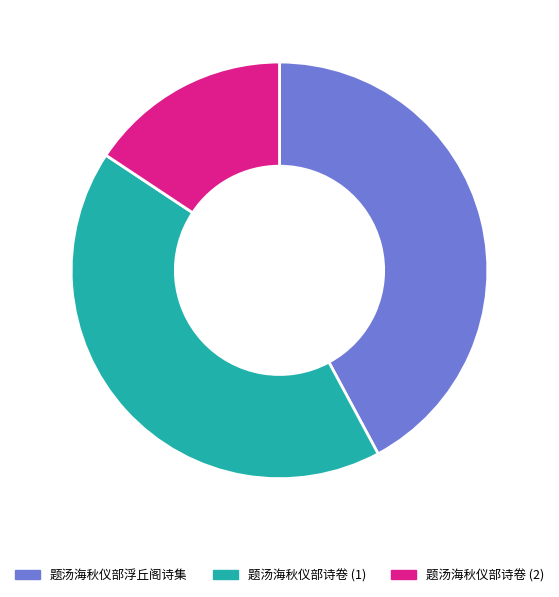

What is the ratio of the value at 题汤海秋仪部浮丘阁诗集 to the value at 题汤海秋仪部诗卷 (2)?

2.7